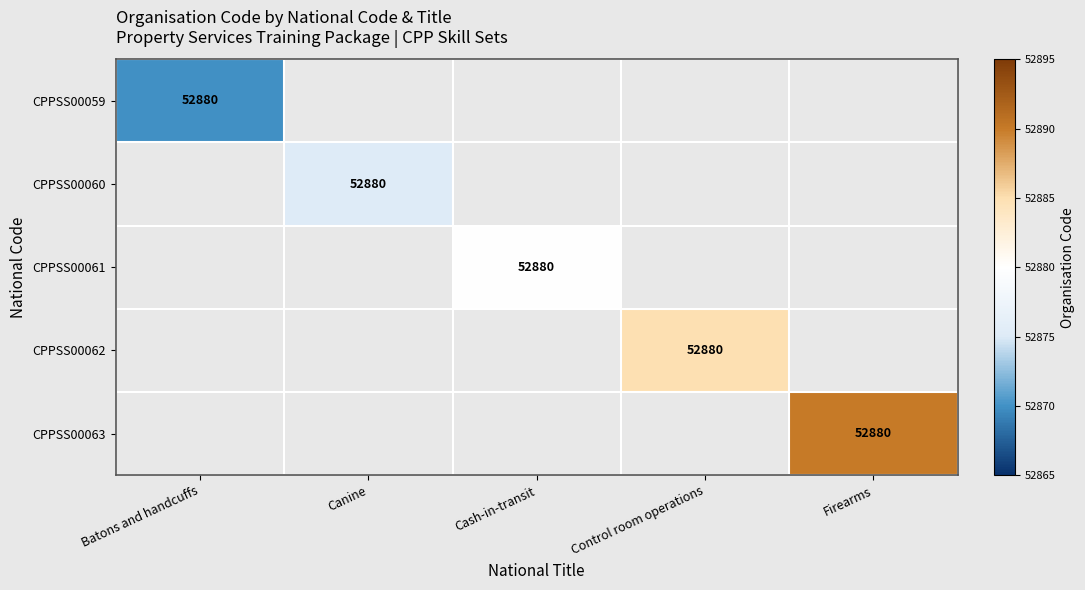

True or false: CPPSS00062 has a value of 52880 at Control room operations.

True